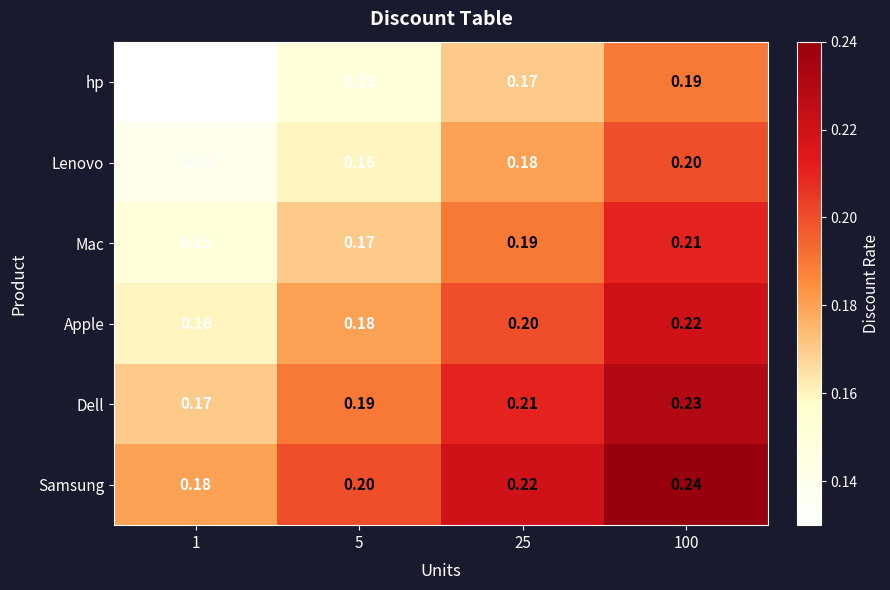

Rank the series at 1 from highest to lowest value.

Samsung, Dell, Apple, Mac, Lenovo, hp